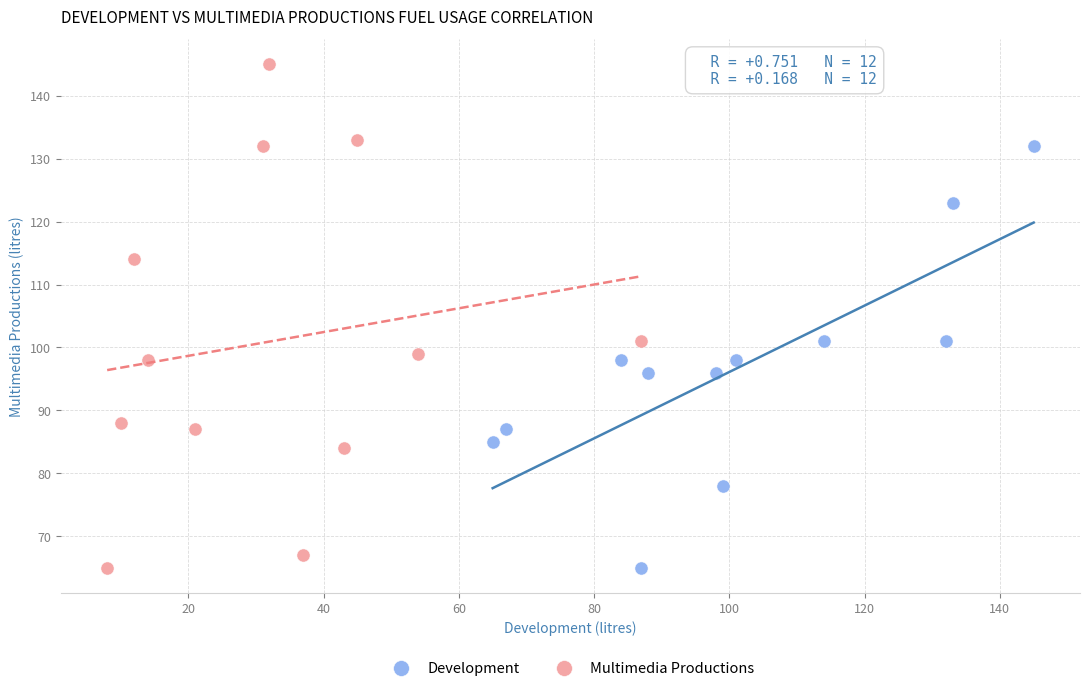

Which series contains the highest Y value?

Multimedia Productions